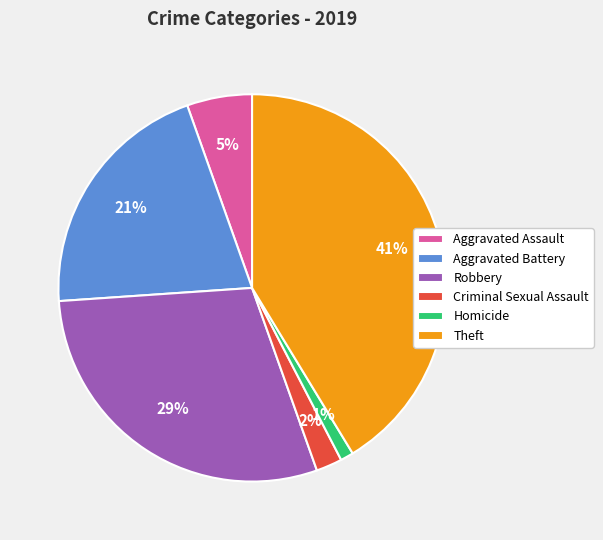

Is there any slice that represents more than half of the pie?

No